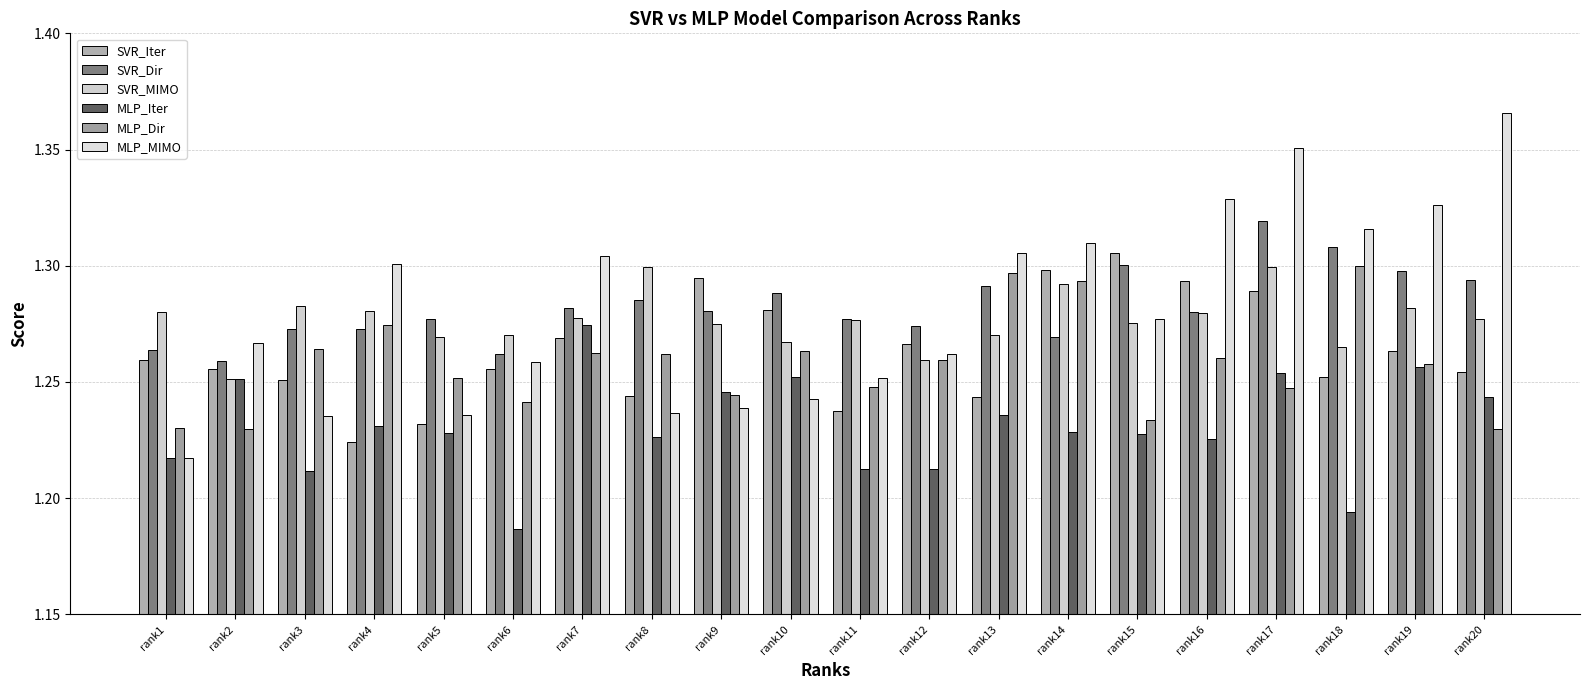

Reading left to right, extract all data points from this chart.

SVR_Iter: 1.3	1.3	1.3	1.2	1.2	1.3	1.3	1.2	1.3	1.3	1.2	1.3	1.2	1.3	1.3	1.3	1.3	1.3	1.3	1.3
SVR_Dir: 1.3	1.3	1.3	1.3	1.3	1.3	1.3	1.3	1.3	1.3	1.3	1.3	1.3	1.3	1.3	1.3	1.3	1.3	1.3	1.3
SVR_MIMO: 1.3	1.3	1.3	1.3	1.3	1.3	1.3	1.3	1.3	1.3	1.3	1.3	1.3	1.3	1.3	1.3	1.3	1.3	1.3	1.3
MLP_Iter: 1.2	1.3	1.2	1.2	1.2	1.2	1.3	1.2	1.2	1.3	1.2	1.2	1.2	1.2	1.2	1.2	1.3	1.2	1.3	1.2
MLP_Dir: 1.2	1.2	1.3	1.3	1.3	1.2	1.3	1.3	1.2	1.3	1.2	1.3	1.3	1.3	1.2	1.3	1.2	1.3	1.3	1.2
MLP_MIMO: 1.2	1.3	1.2	1.3	1.2	1.3	1.3	1.2	1.2	1.2	1.3	1.3	1.3	1.3	1.3	1.3	1.4	1.3	1.3	1.4